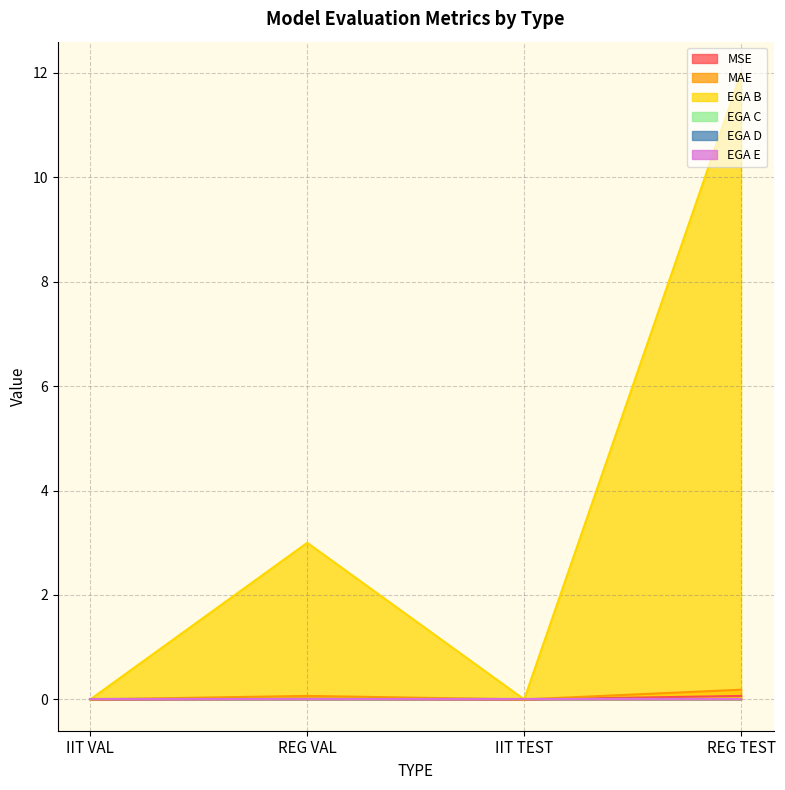

True or false: EGA B and MAE cross at least once.

False